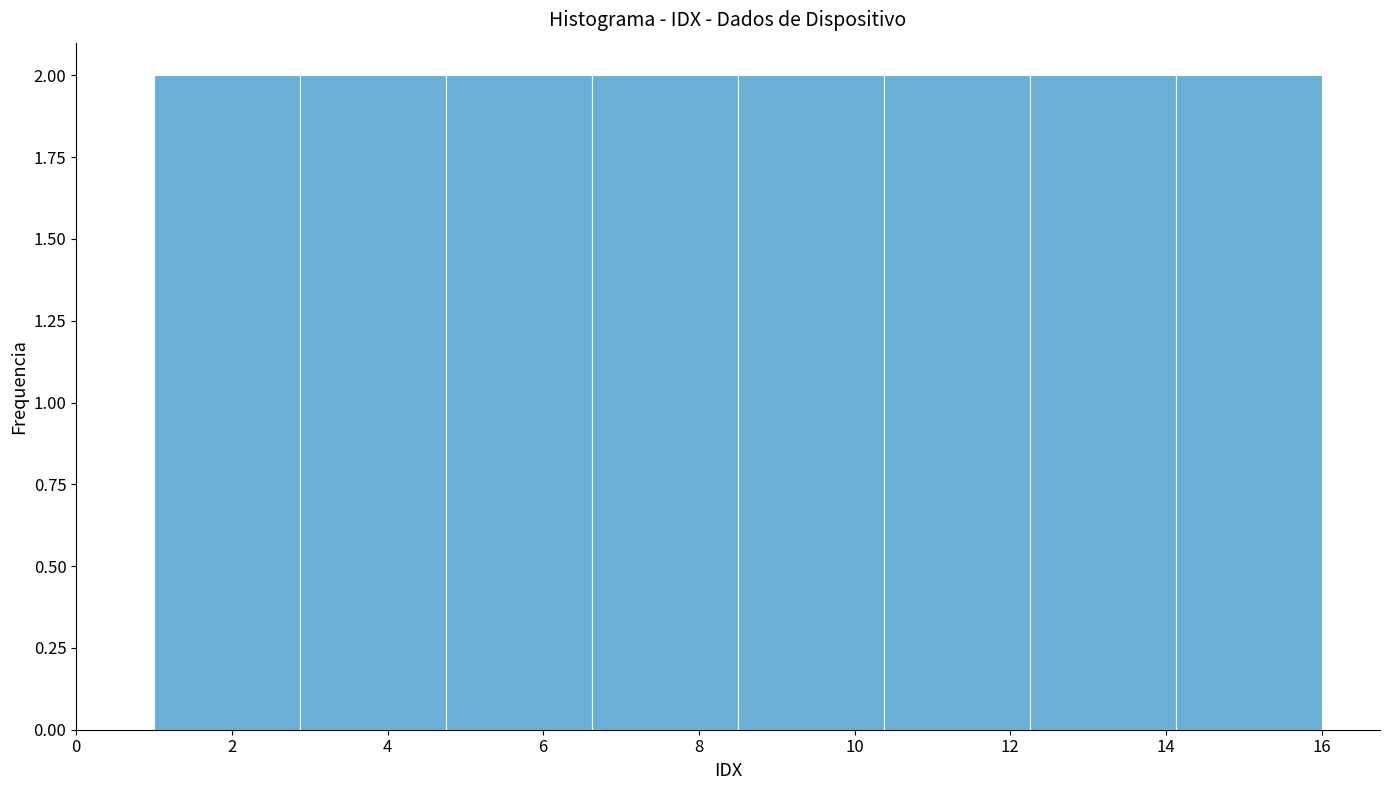

Reading left to right, list every bar in this chart as the range it spans on the x-axis followed by its height. Neither the bar edges nor the heights are printed on the chart, so give them approximately, as read against the axes.

1.0 to 2.8: 2
2.8 to 4.8: 2
4.8 to 6.6: 2
6.6 to 8.6: 2
8.6 to 10.4: 2
10.4 to 12.2: 2
12.2 to 14.2: 2
14.2 to 16.0: 2